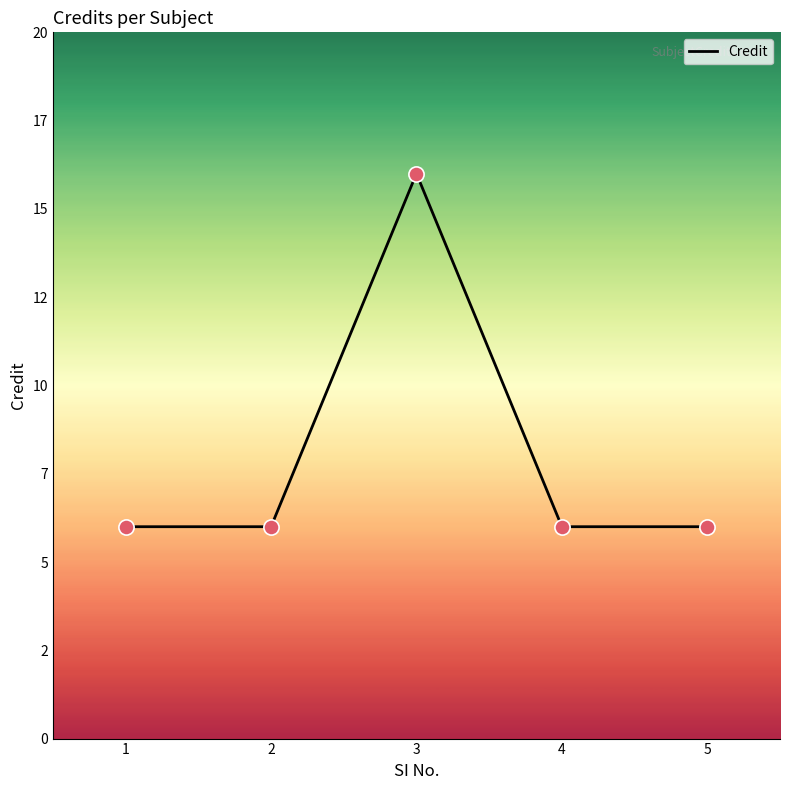

Does the chart have visible grid lines?

No